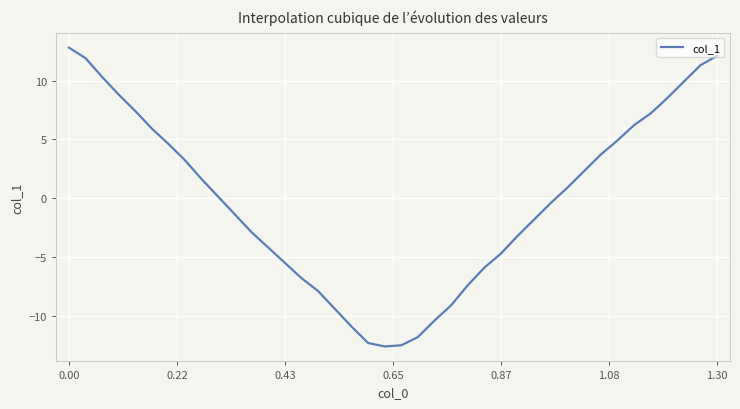

What is the maximum value shown in the chart?

12.8